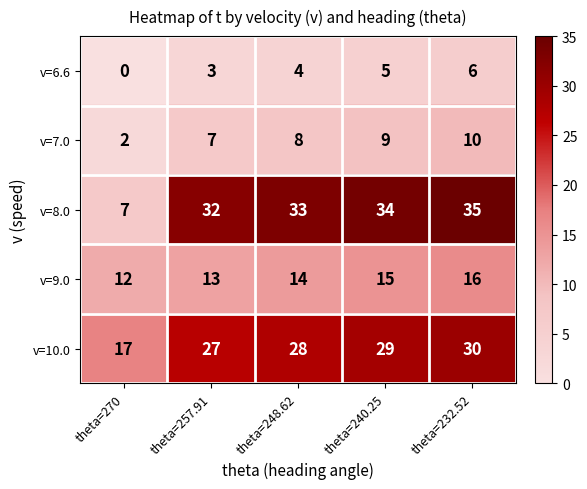

Which series has the largest range (max minus min)?

v=8.0